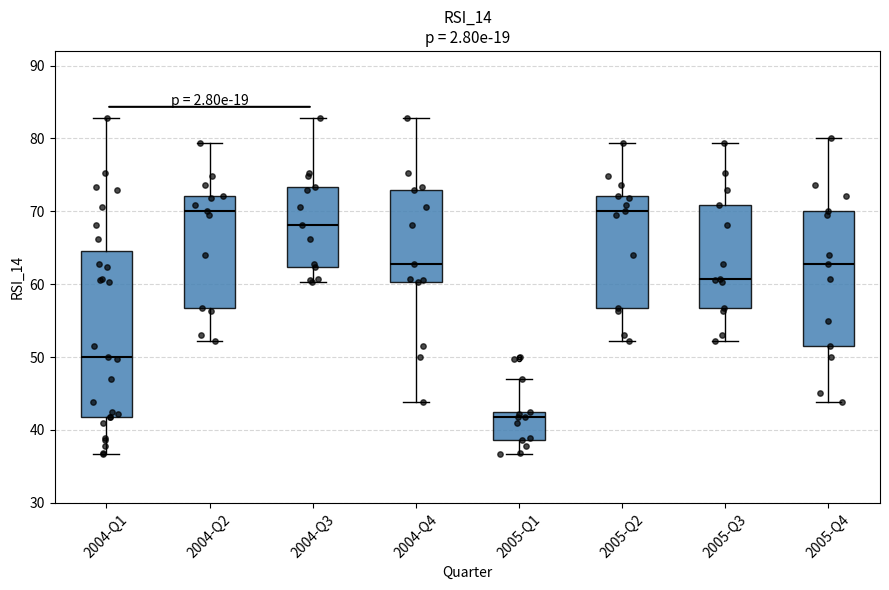

Comparing the boxes themselves (not the whiskers), which one is the tallest?

2004-Q1